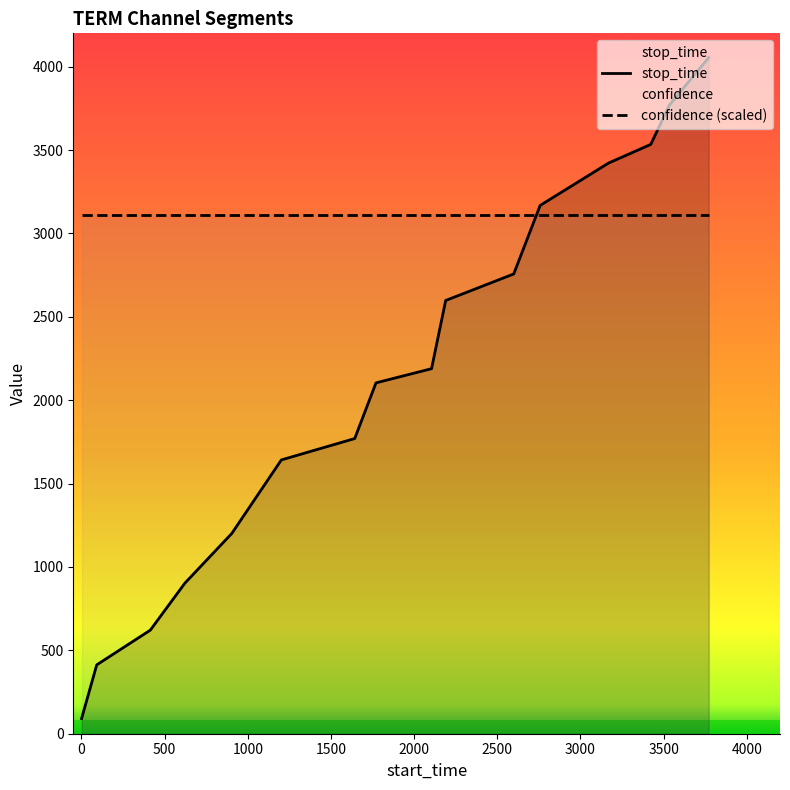

Which series has the widest spread of values?

stop_time